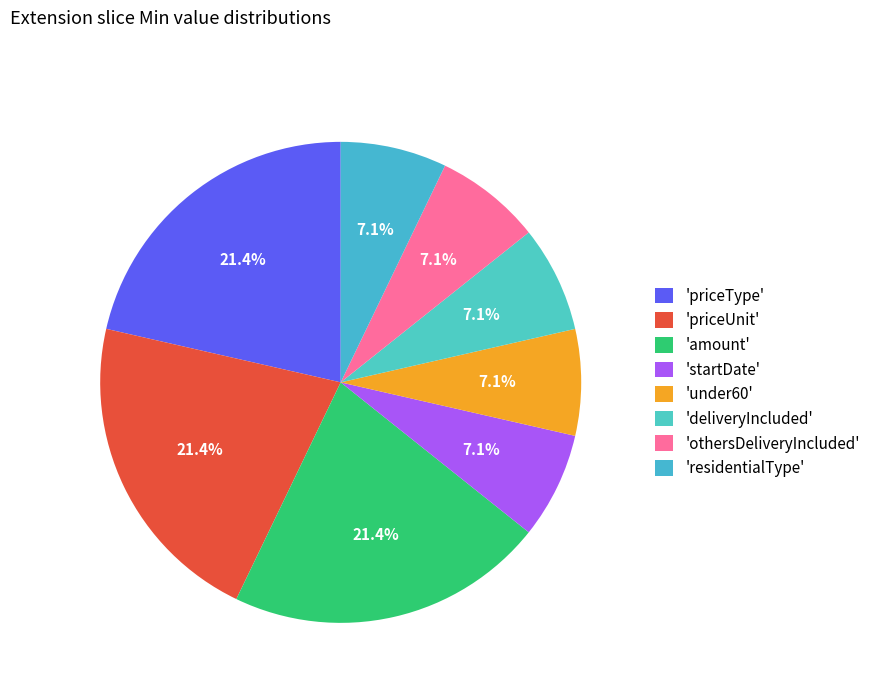

Count the number of slices in the pie.

8